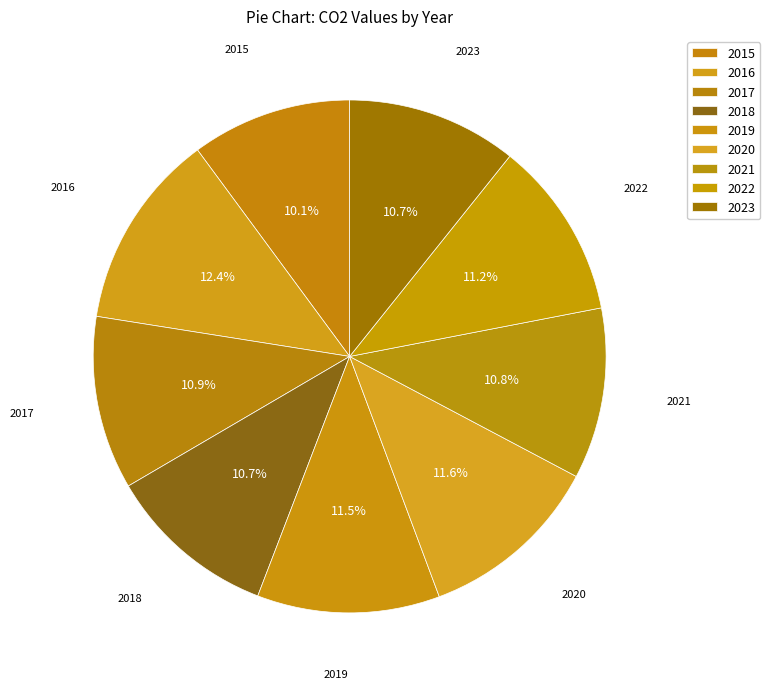

To the nearest percent, what is the average slice percentage?

11%